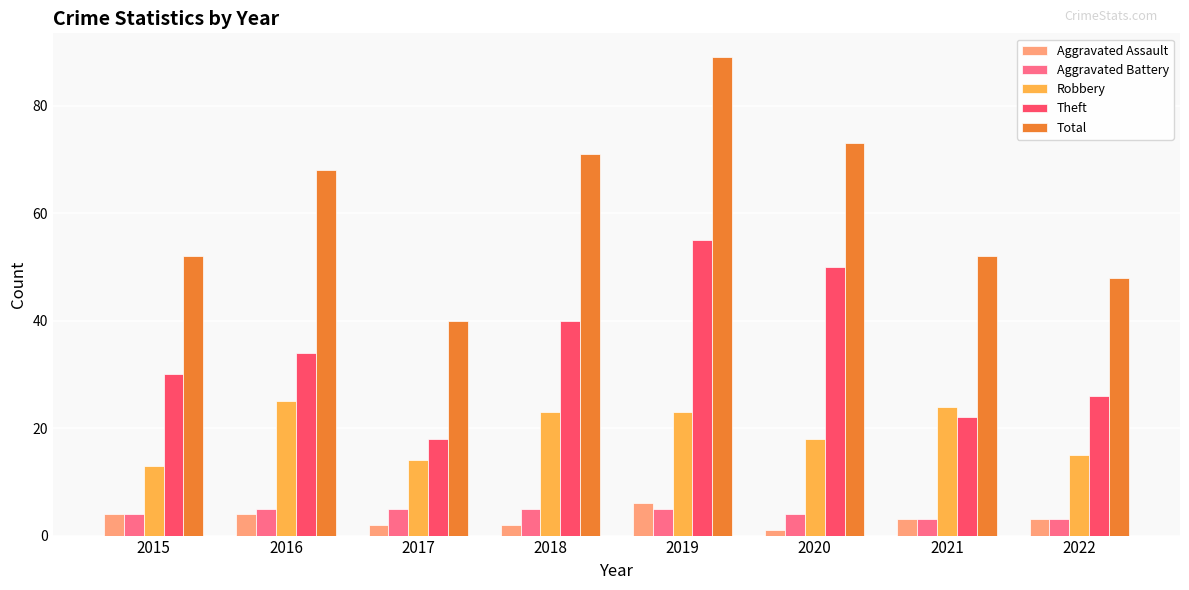

What is the average value of the Theft series?

34